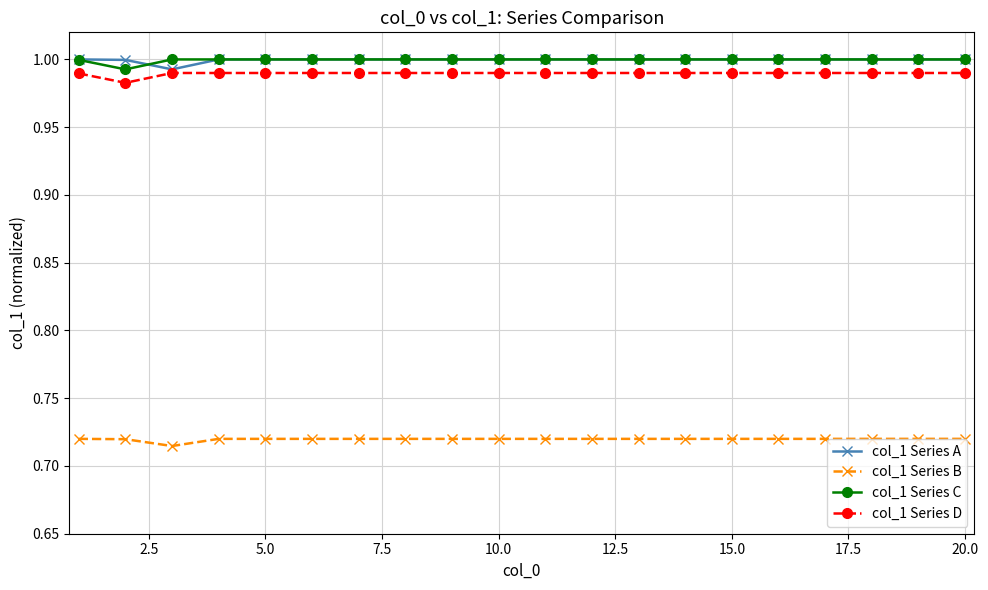

At how many categories does at least one series exceed 0?

20